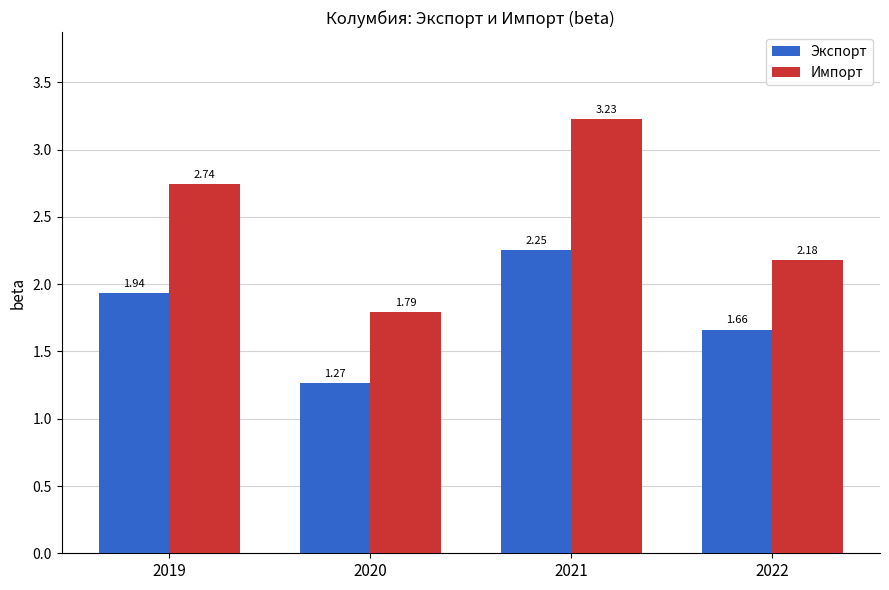

What is the difference between the Импорт values at 2021 and 2020?

1.4